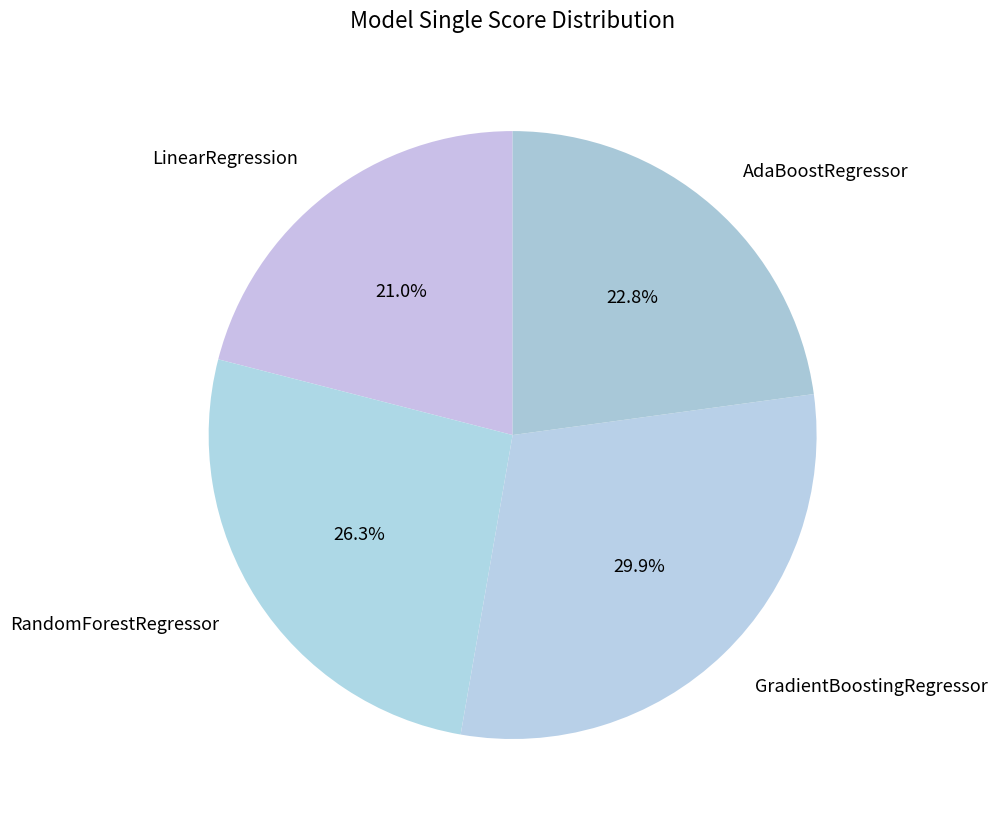

To the nearest percent, what is the combined percentage of GradientBoostingRegressor and AdaBoostRegressor?

53%